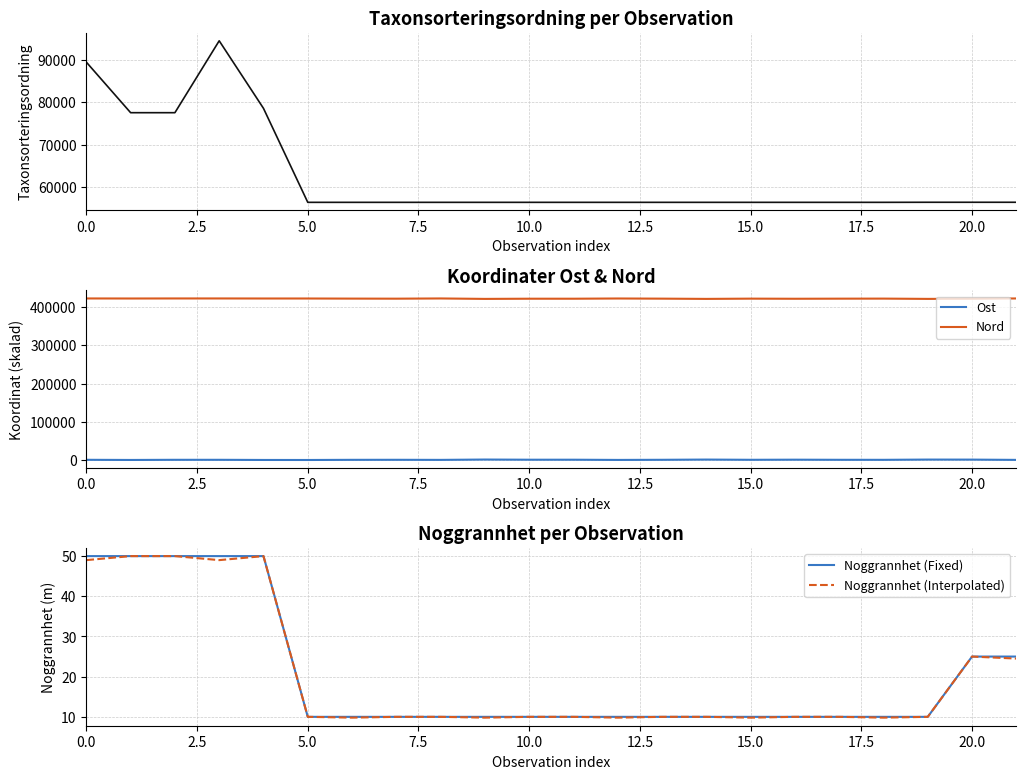

What is the average value of the Noggrannhet (Fixed) series?

20.5